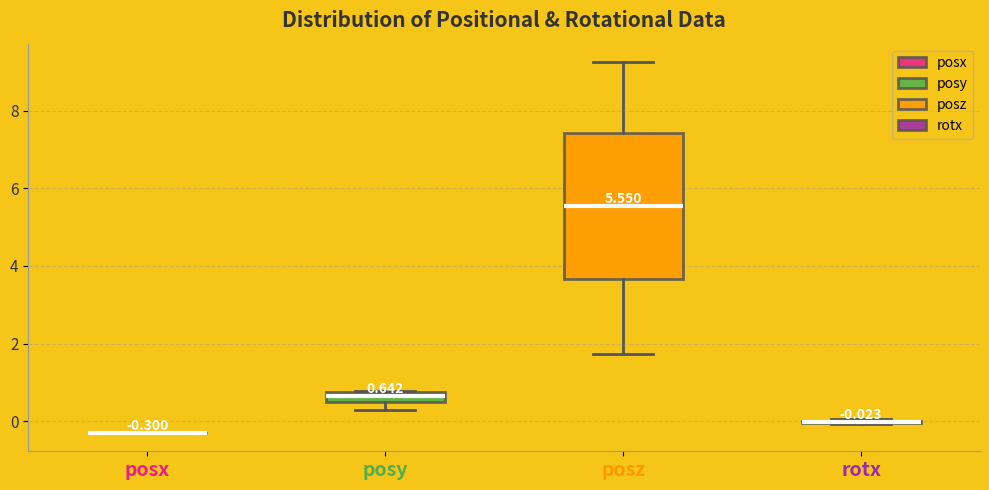

Which box is the tallest, from its lower edge to its upper edge?

posz